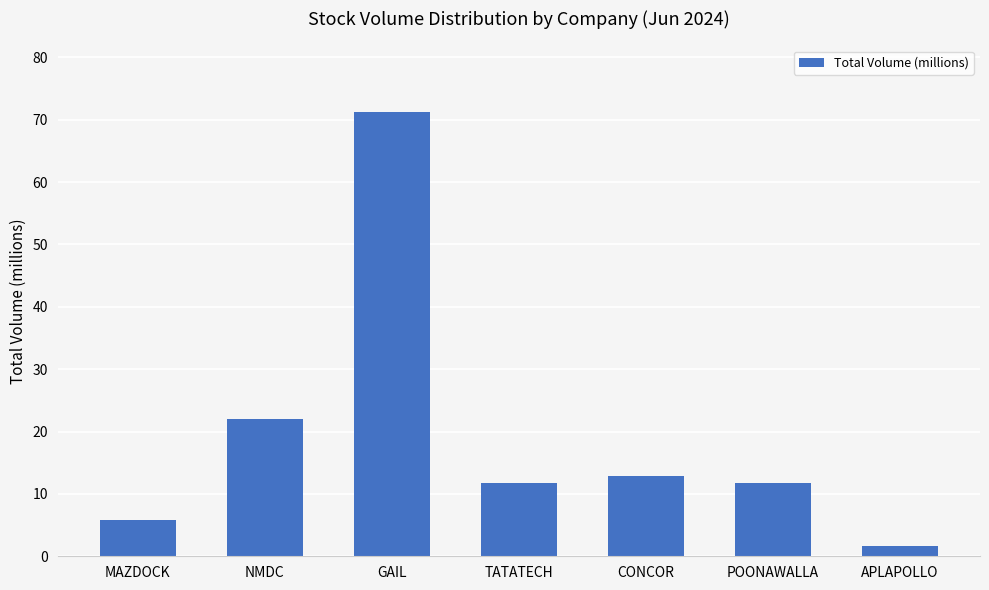

At which label does the data first exceed 11?

NMDC